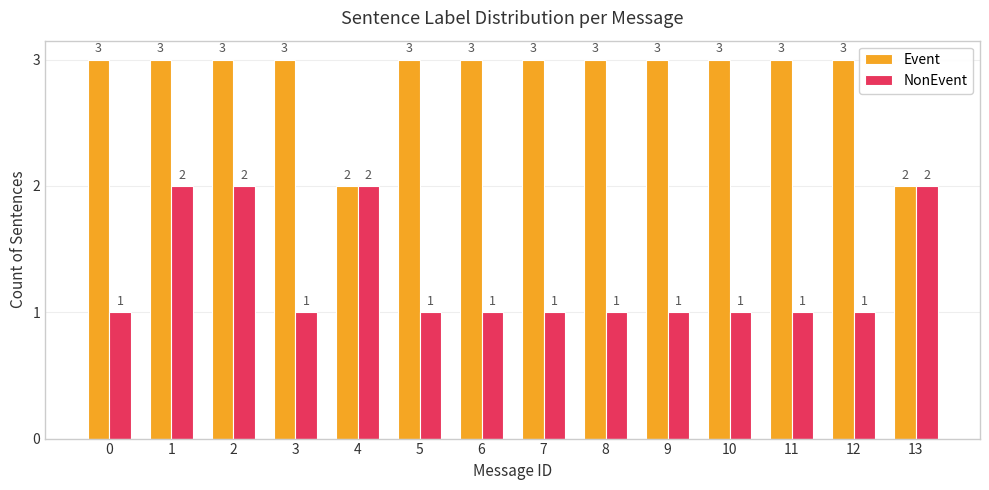

What is the spread (max minus min) of values at 5?

2